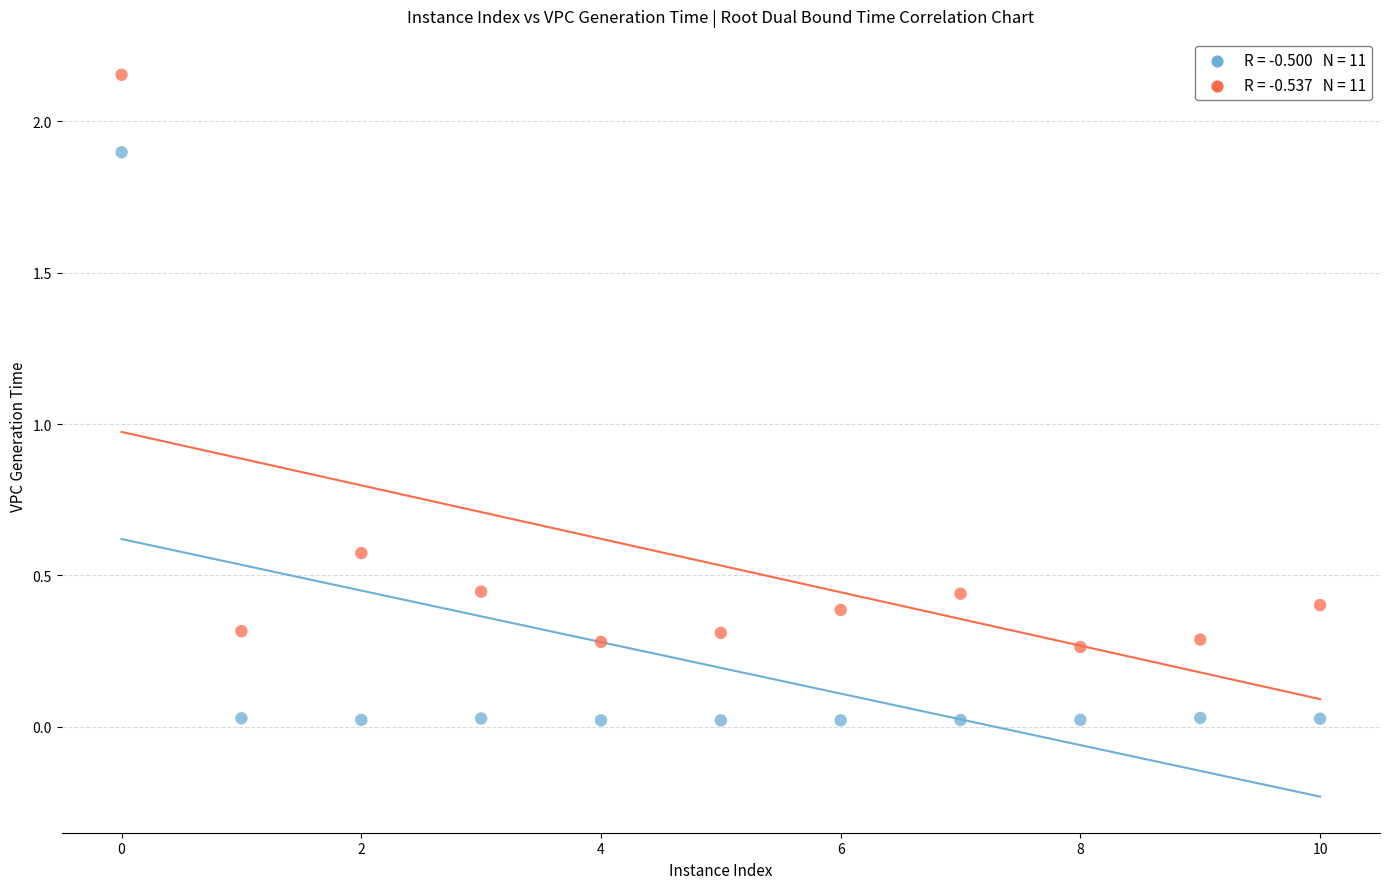

Across all data points, what is the range of Y values (max minus min)?

2.1